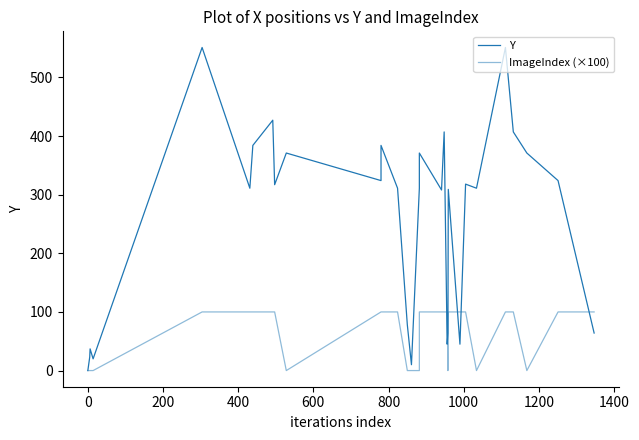

How many times do ImageIndex (×100) and Y cross each other?

5